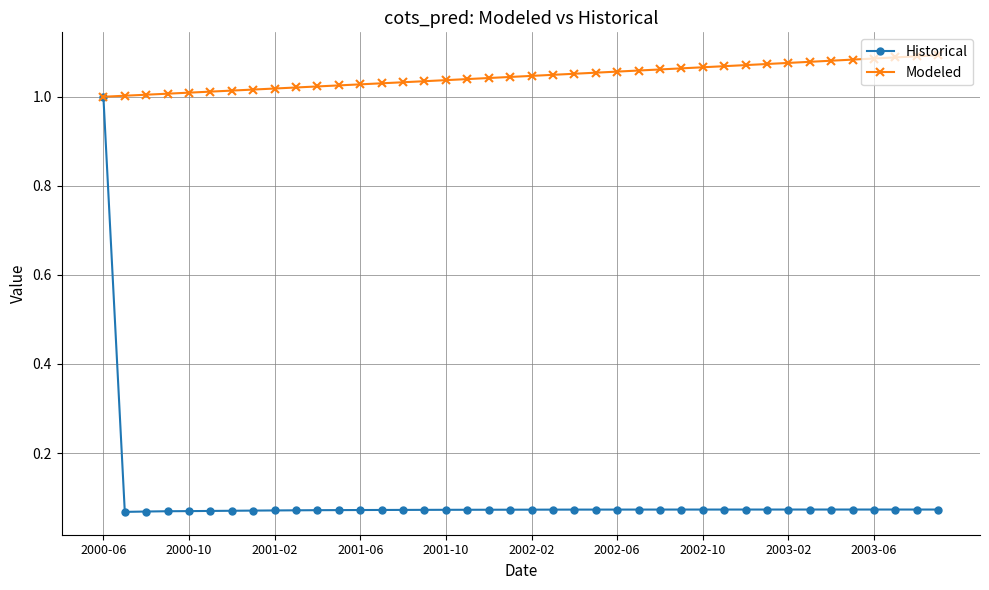

Which series has the largest total across all categories?

Modeled